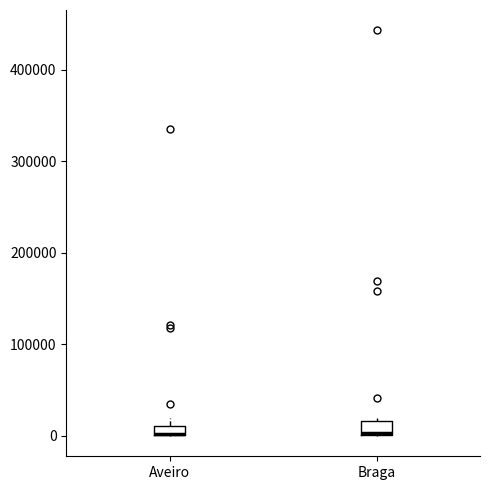

Where is the upper edge of the box for Braga on the y-axis? The values are not printed on the chart, so give them approximately, as read against the axis.

20000